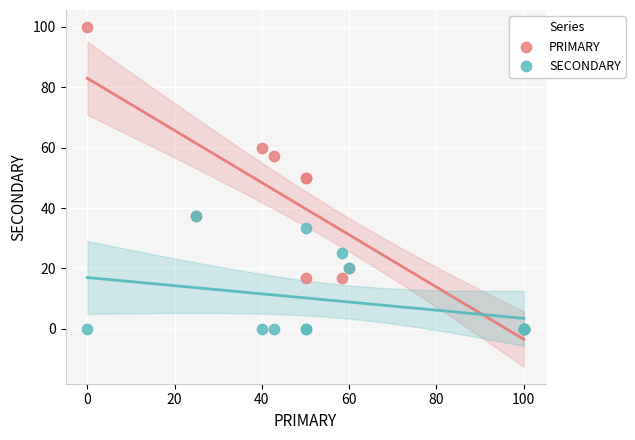

What are all the series names shown in the legend?

PRIMARY, SECONDARY